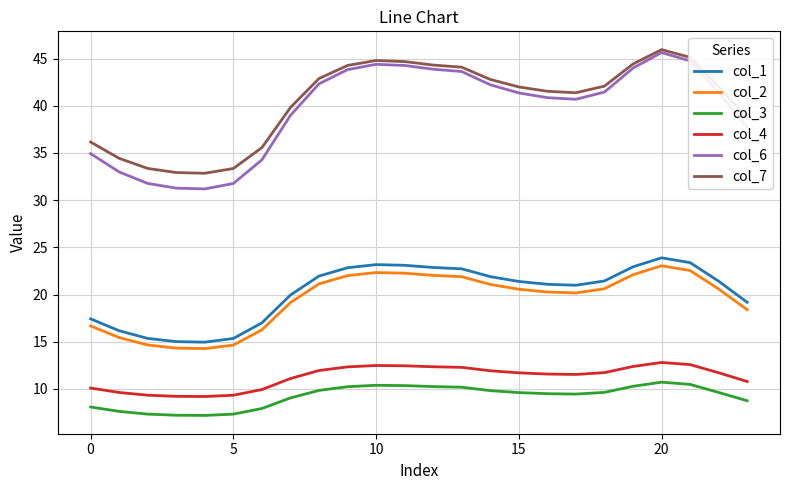

What is the difference between the maximum and minimum values in the col_7 series?

13.1